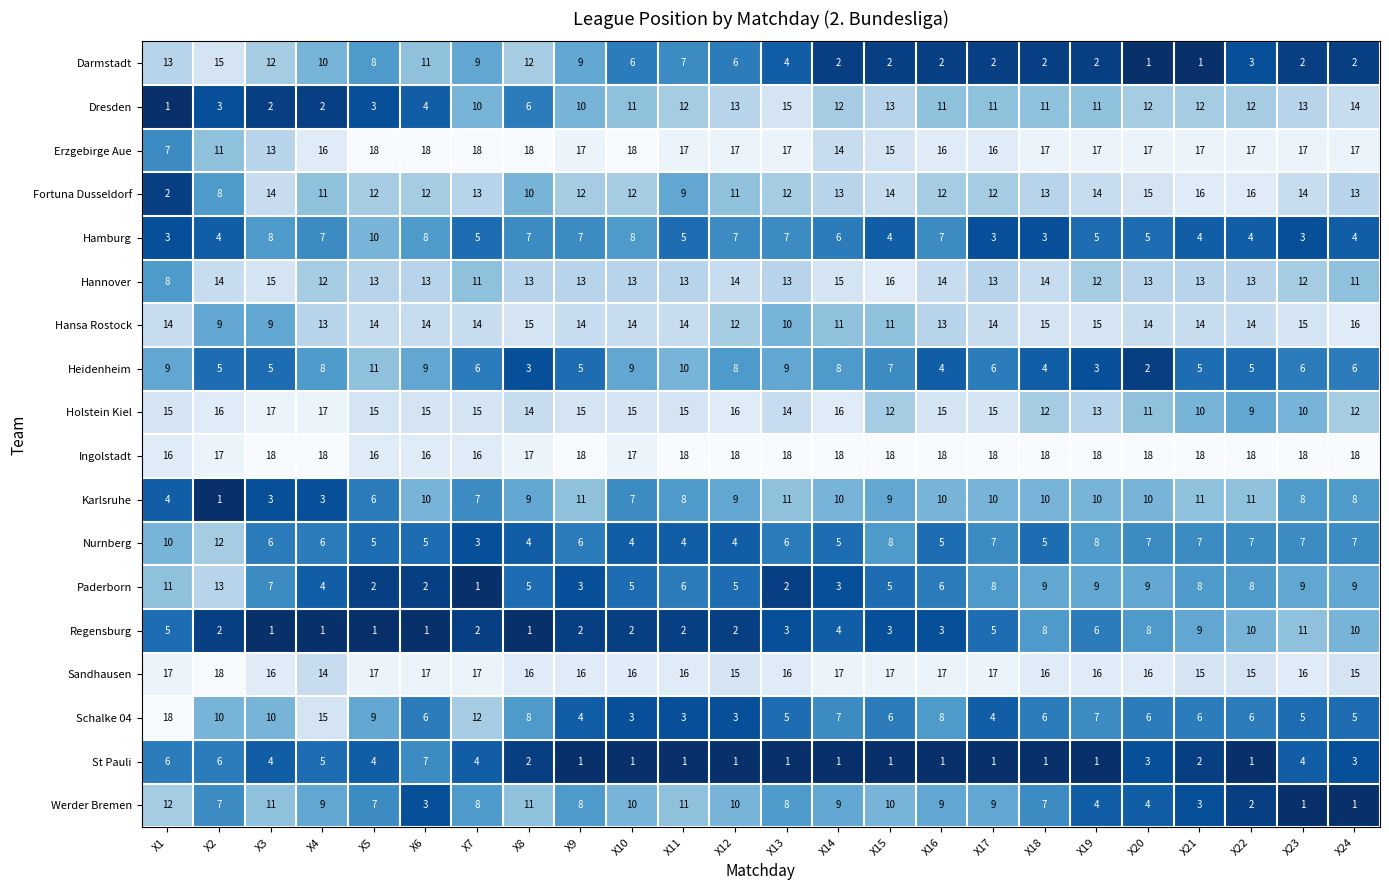

Which series has the widest spread of values?

Schalke 04